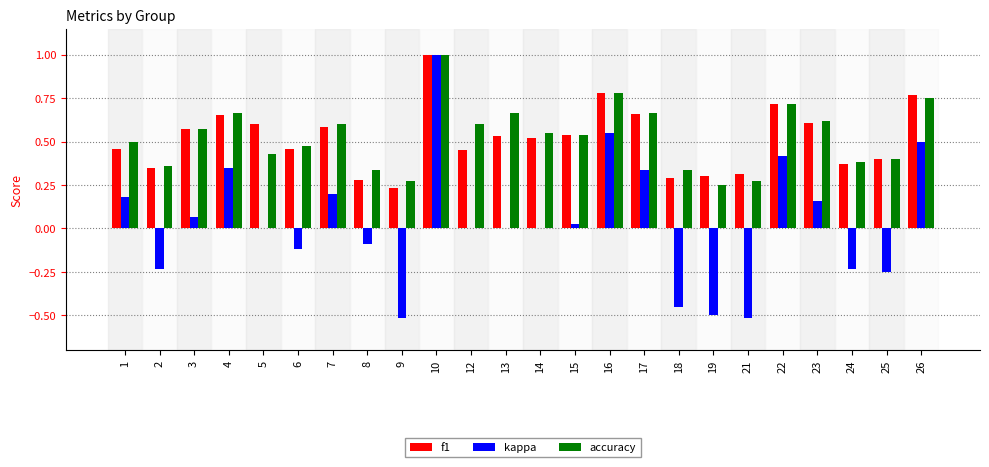

What is the total value across all series at 10?

3.0